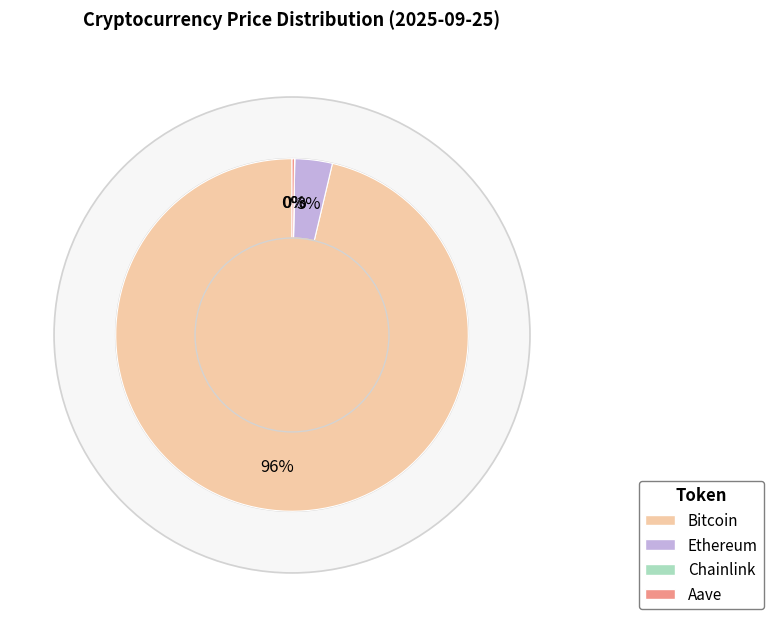

To the nearest percent, what is the difference between the largest and smallest slice percentages?

96%